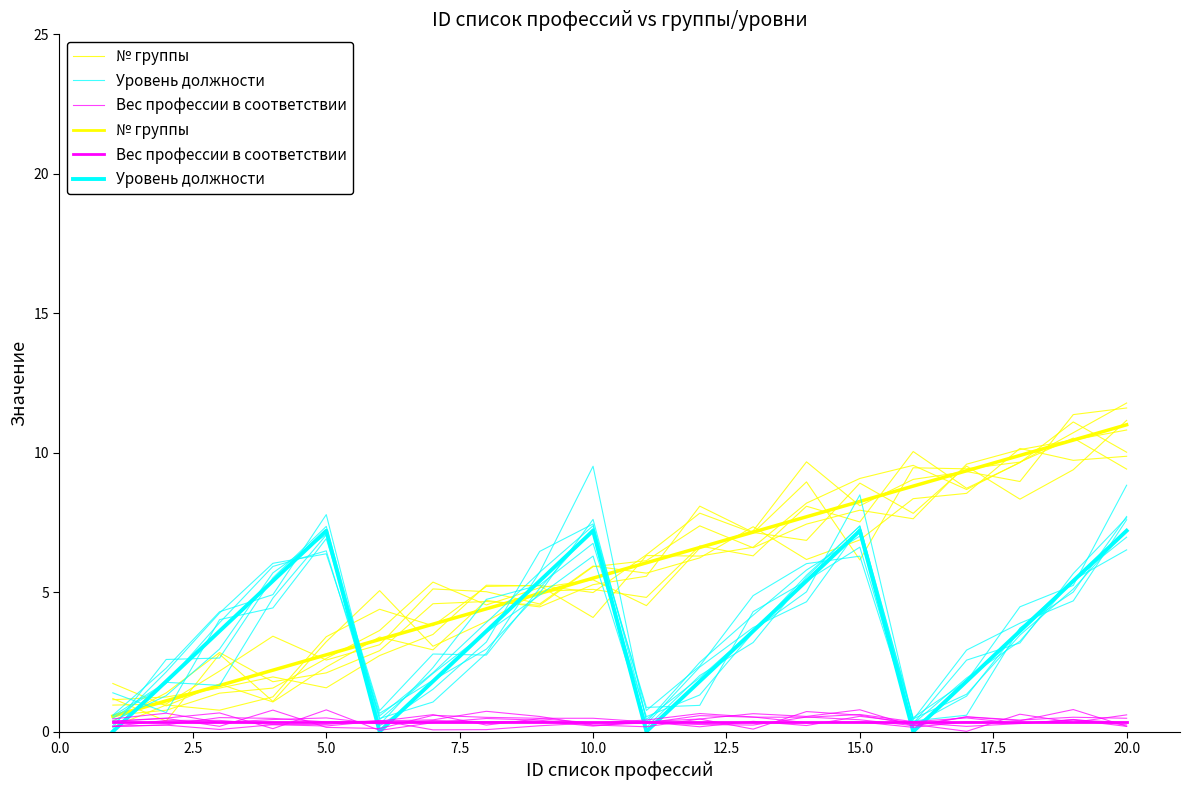

True or false: Вес профессии в соответствии and № группы cross at least once.

False